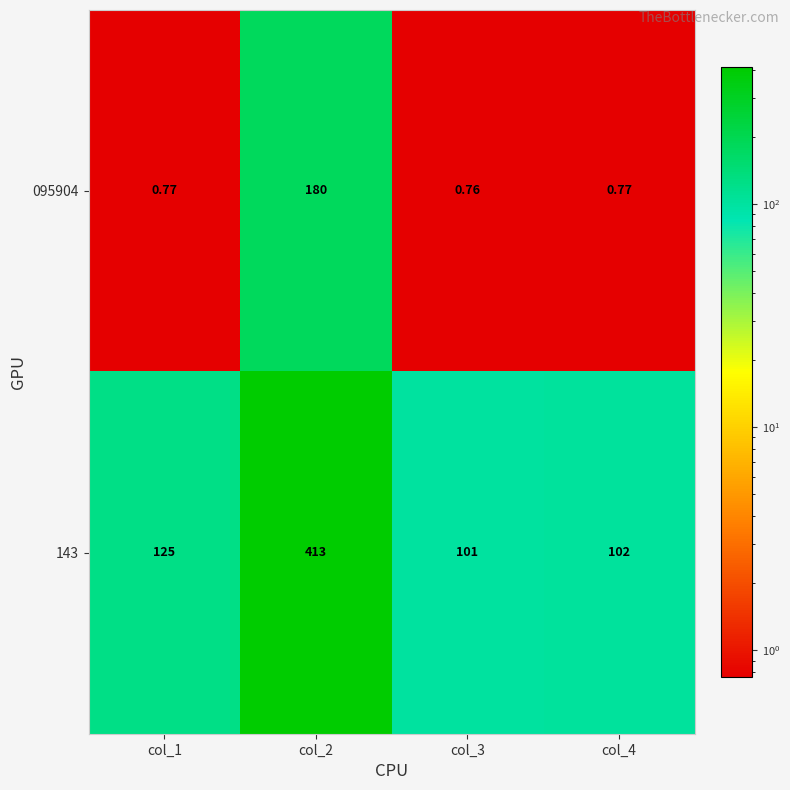

At how many categories does at least one series exceed 122?

2